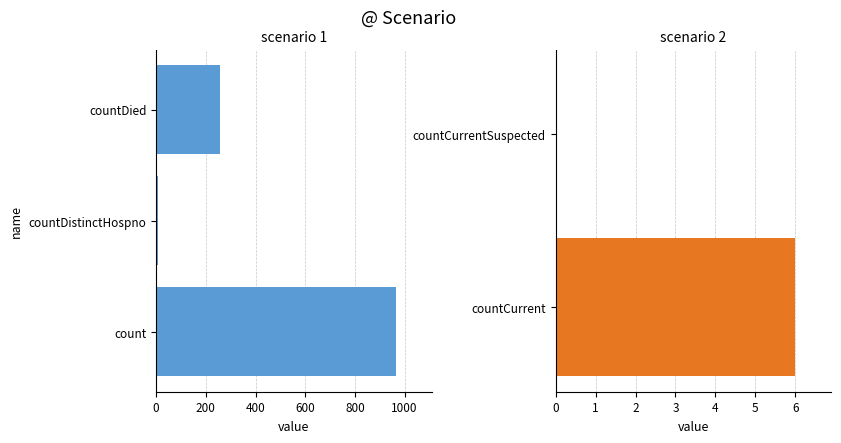

Reading left to right, list all the values displayed in this chart.

964	6	256	6	0